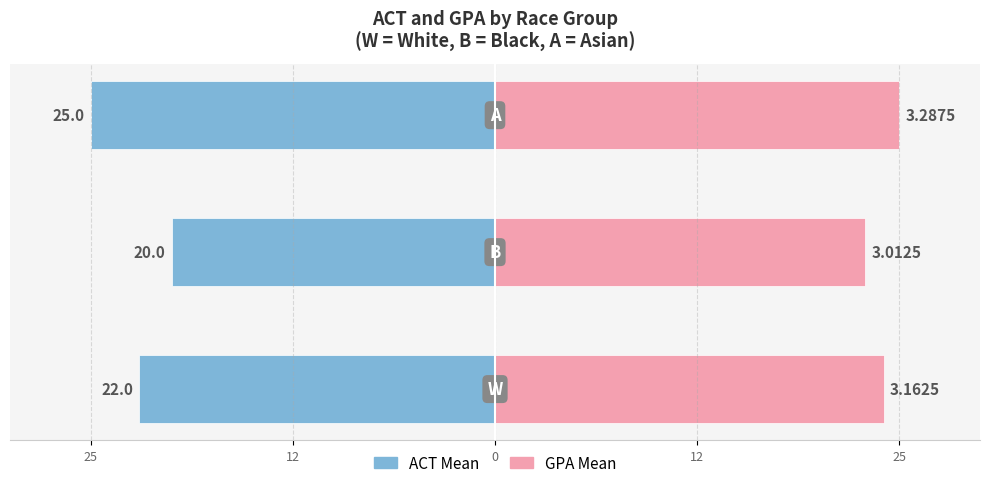

Reading left to right, list all the values displayed in this chart.

ACT Mean (Male side): 25=-8.8	12=-8.0	0=-10.0
GPA Mean (Female side): 25=9.6	12=9.2	0=10.0